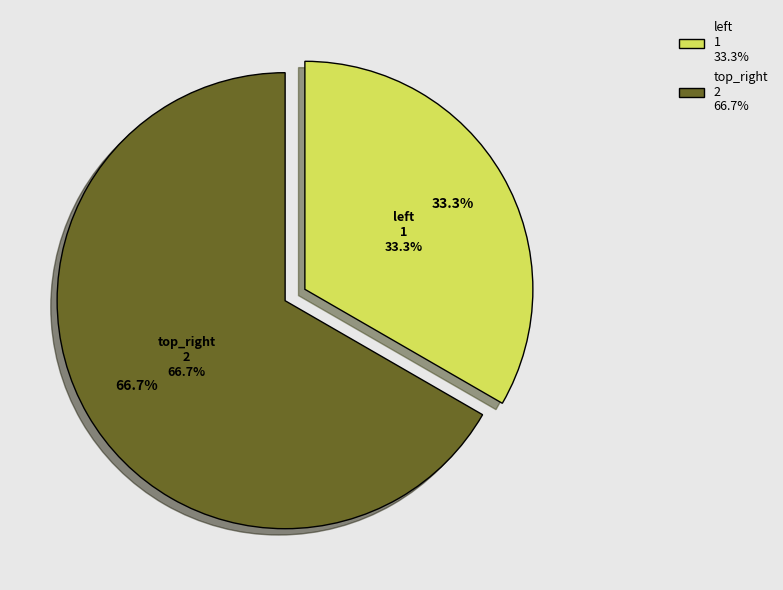

What is the smallest slice in the pie chart?

left